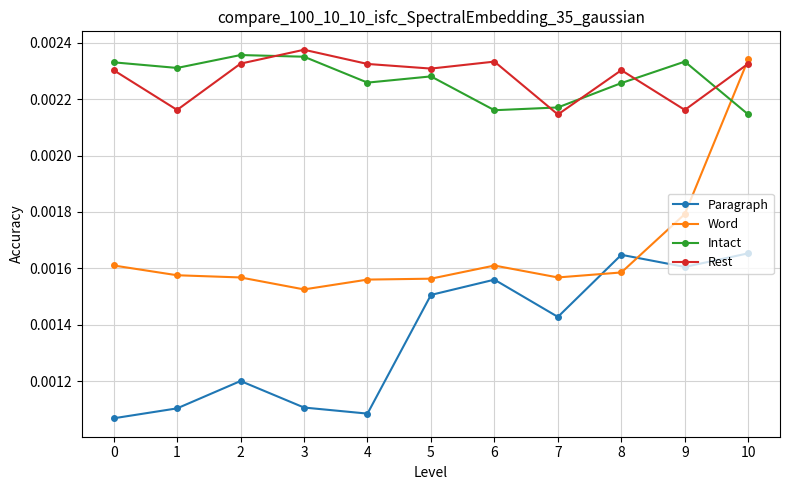

What are all the series names shown in the legend?

Paragraph, Word, Intact, Rest